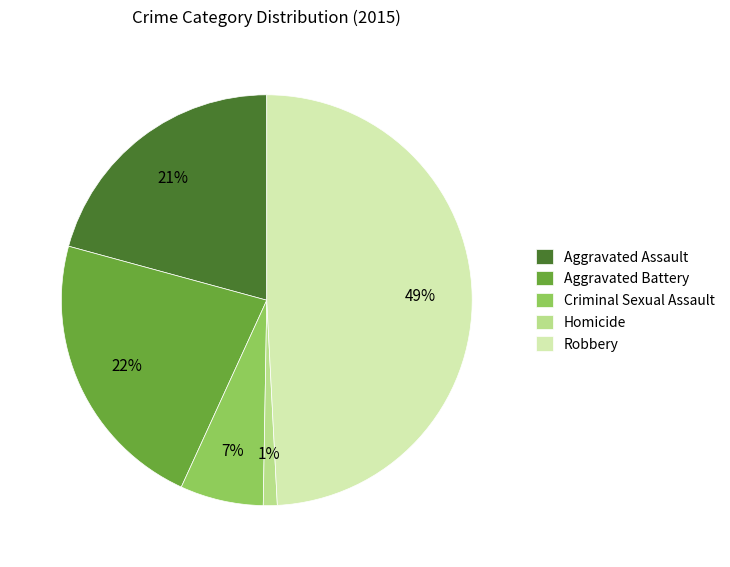

Between Aggravated Assault and Criminal Sexual Assault, which is larger?

Aggravated Assault